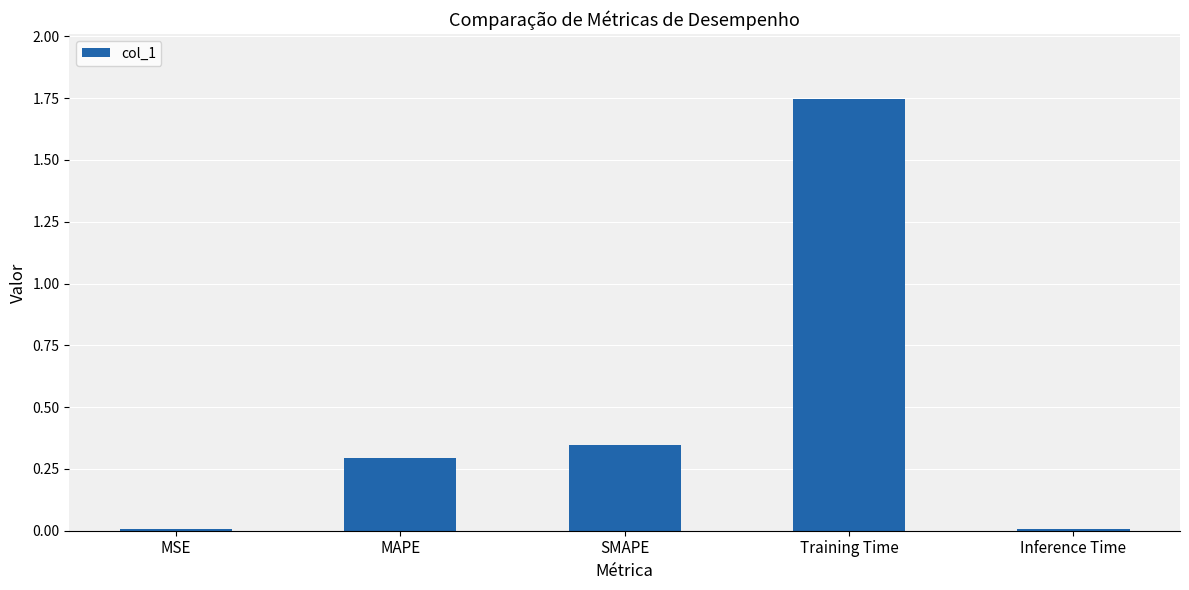

Which label corresponds to the largest value in the chart?

Training Time